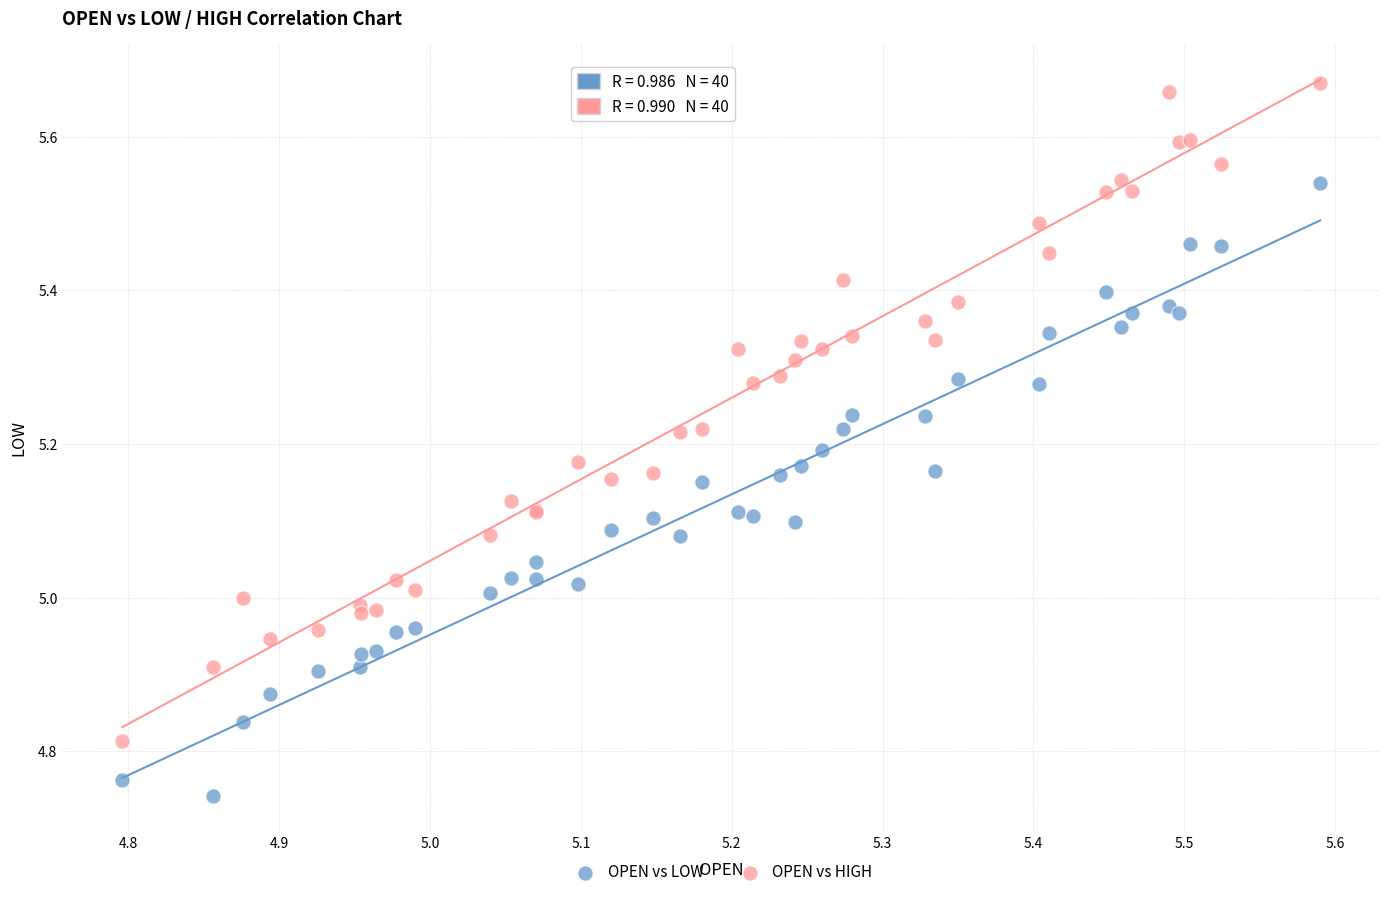

Which series contains the lowest Y value?

OPEN vs LOW